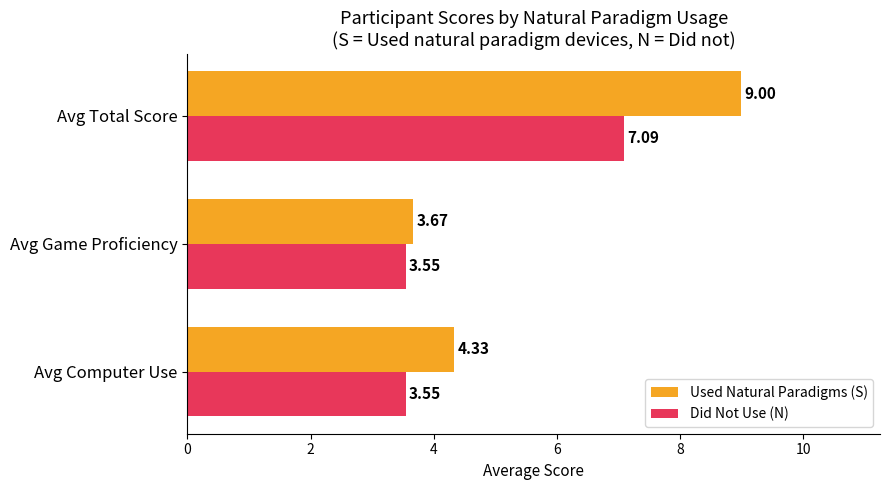

Rank the series at Avg Game Proficiency from highest to lowest value.

Used Natural Paradigms (S), Did Not Use (N)